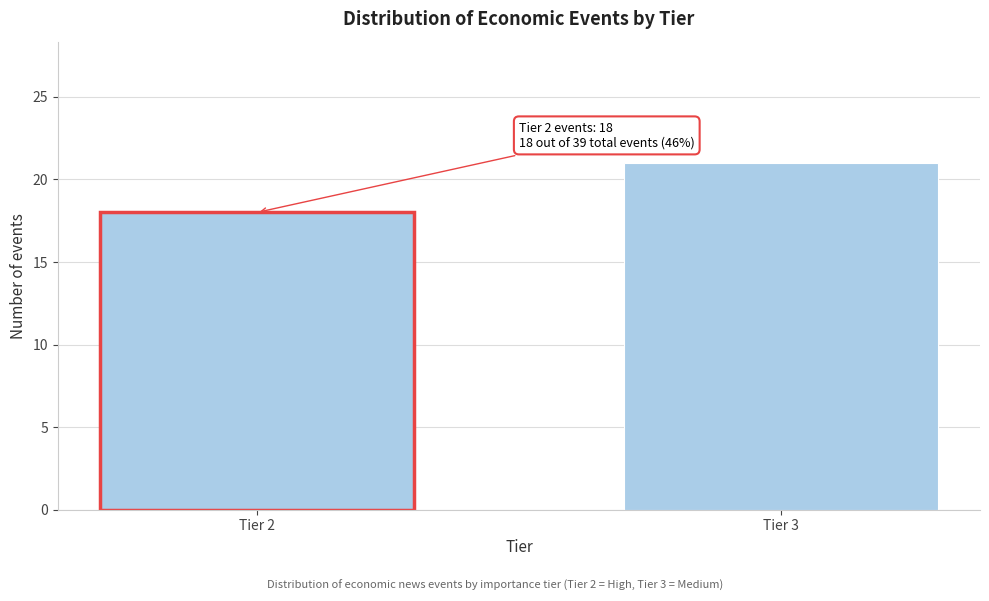

Reading left to right, what are all the values shown in this chart?

Tier 2=18	Tier 3=21